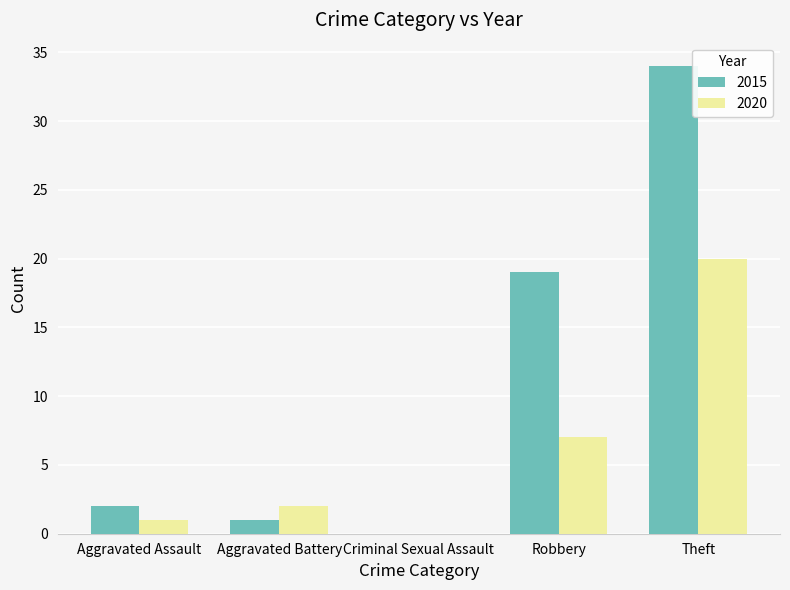

What value does the 2020 series have at Theft?

20